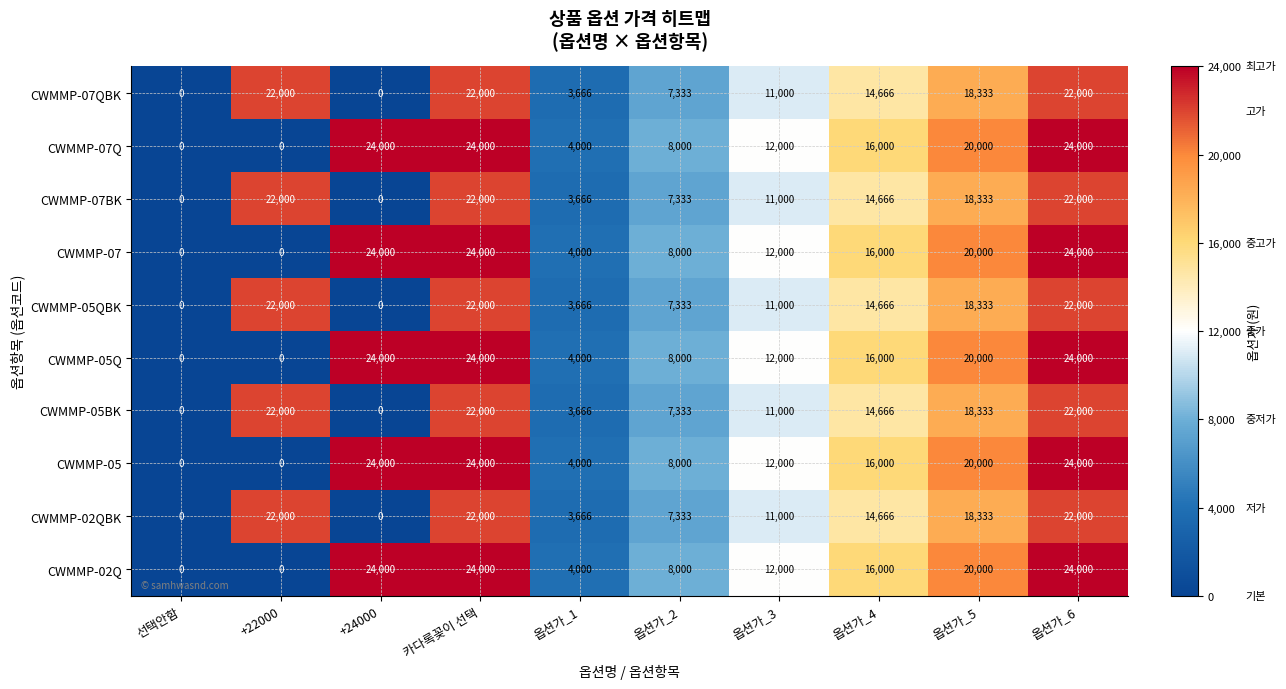

The CWMMP-07 series shows 22131 at 옵션가_4. True or false?

False